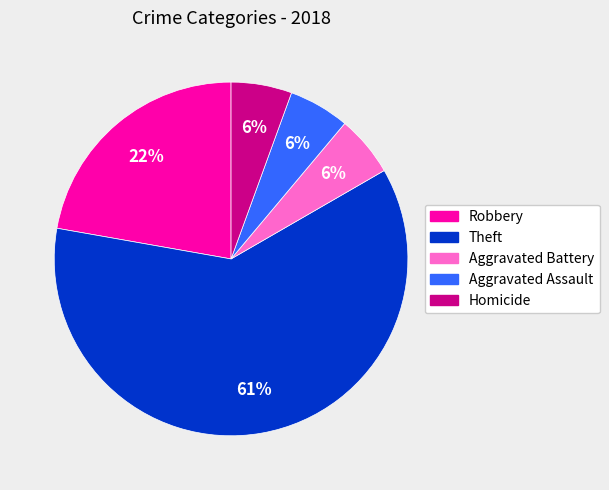

Do Robbery and Aggravated Battery together represent more than half of the pie?

No